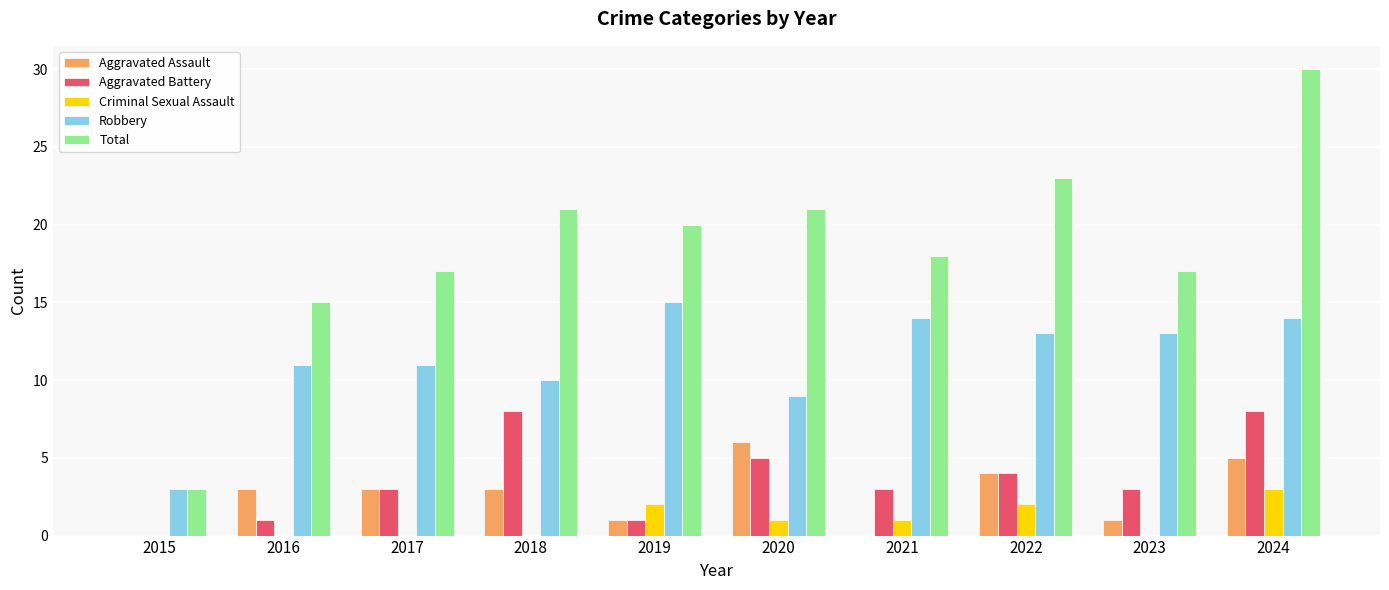

What value does the Robbery series have at 2016, to the nearest 5?

10